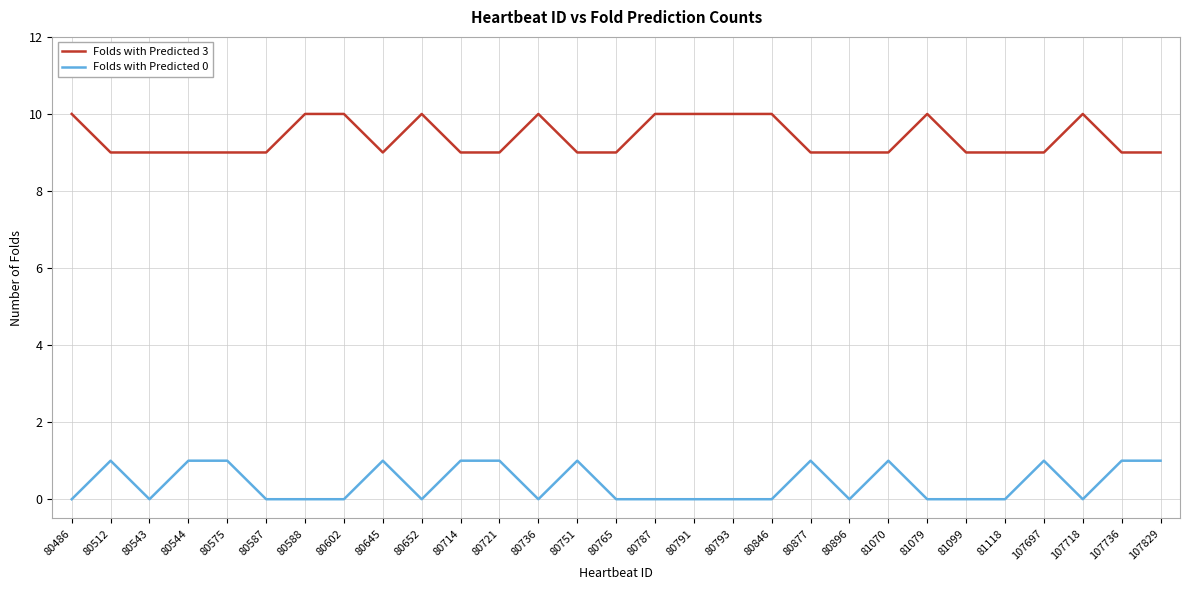

What is the spread (max minus min) of values at 80877?

8